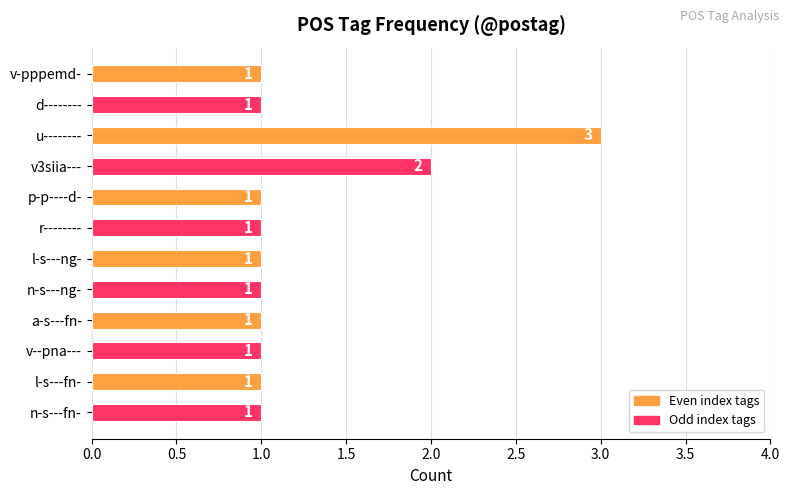

How many values are between 1 and 2?

11